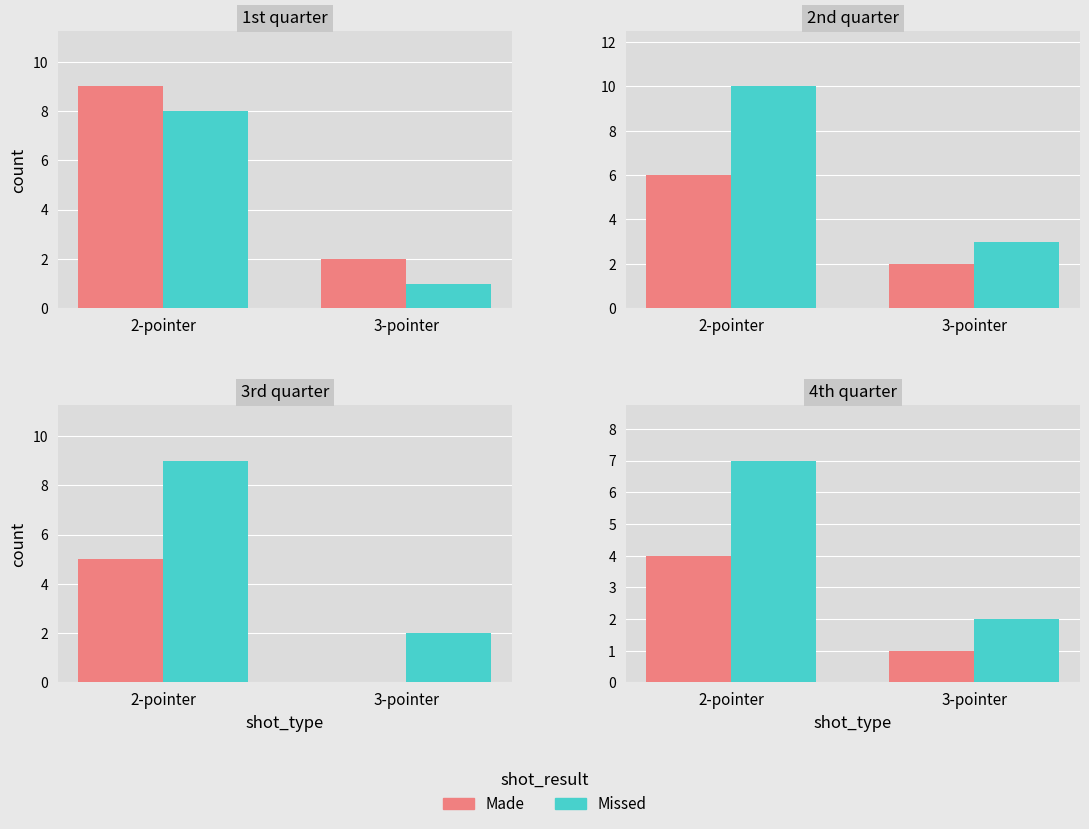

How many data points does each series have?

2